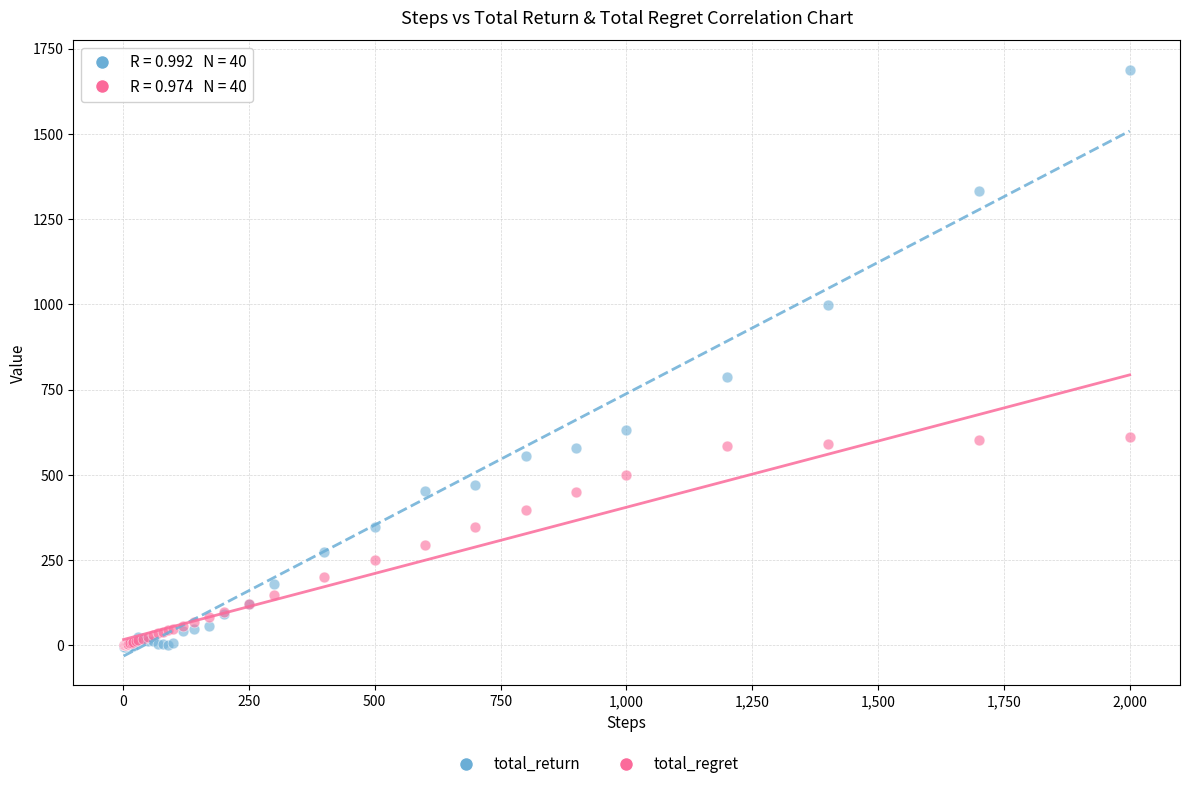

Which series has the widest spread of Y values?

total_return